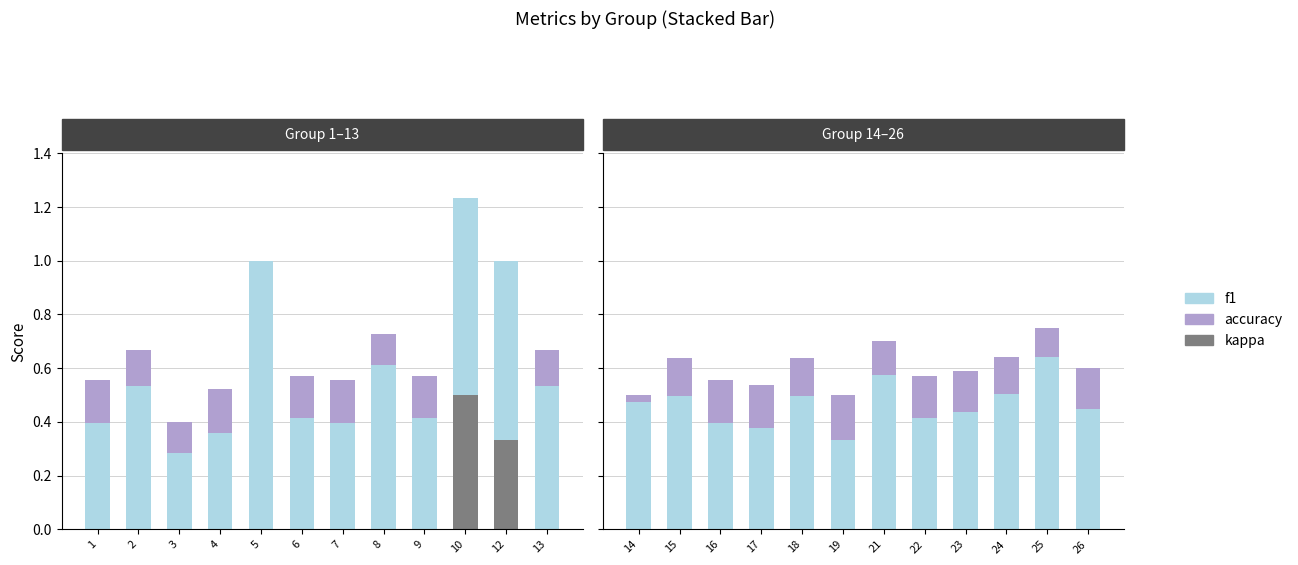

Which category has the lowest value in the kappa series?

14